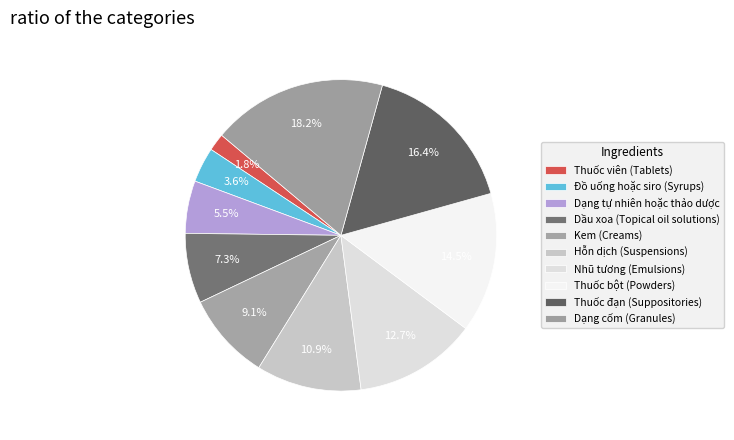

How many segments does this pie chart have?

10